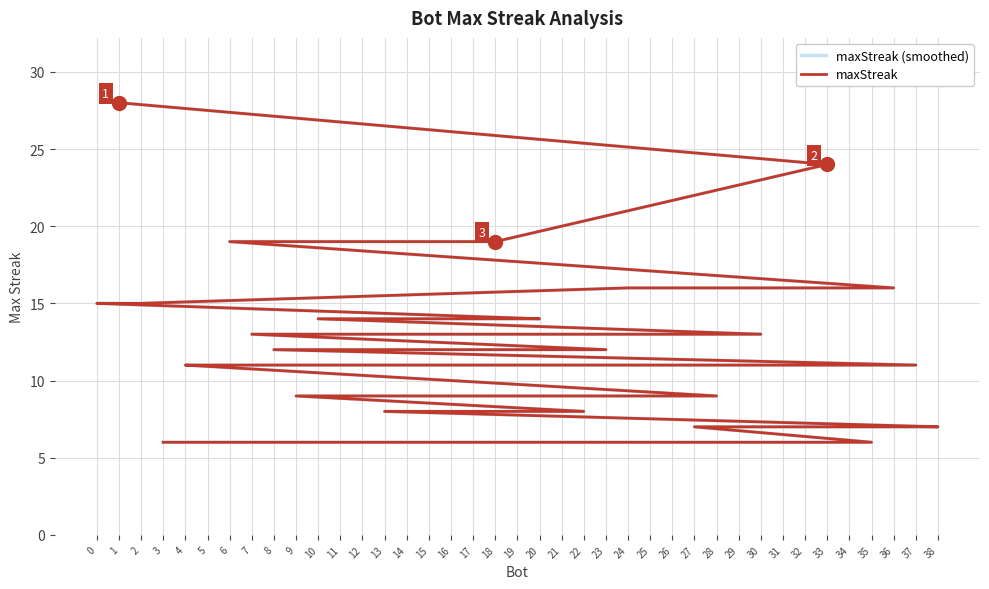

Is this an area chart (filled region under the line)?

No